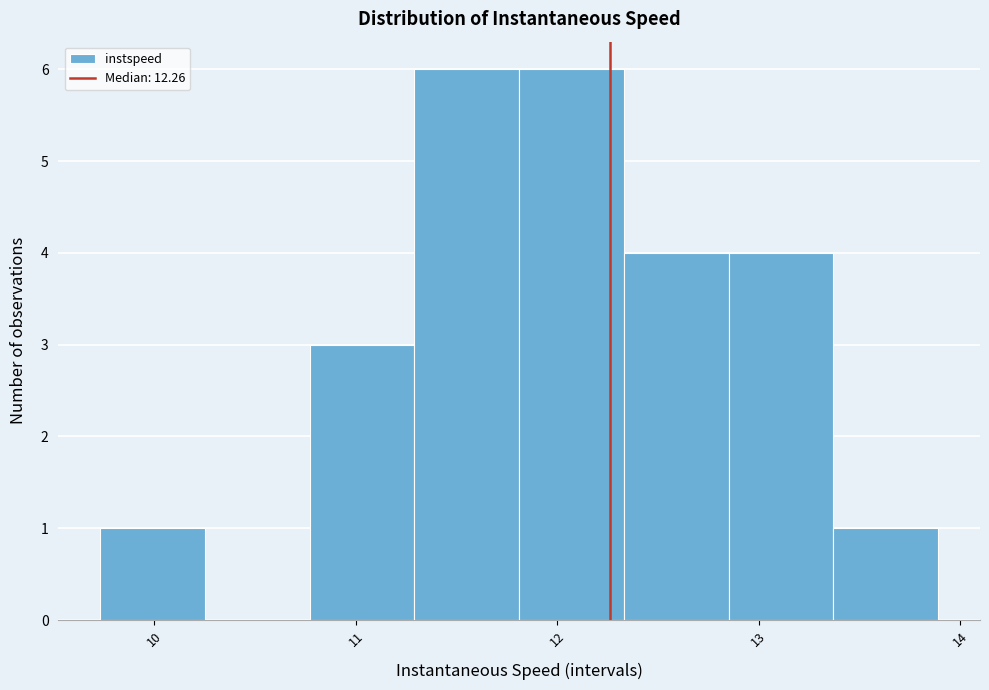

Reading left to right, list every bar in this chart as the range it spans on the x-axis followed by its height. Neither the bar edges nor the heights are printed on the chart, so give them approximately, as read against the axes.

9.7 to 10.3: 1
10.3 to 10.8: 0
10.8 to 11.3: 3
11.3 to 11.8: 6
11.8 to 12.3: 6
12.3 to 12.9: 4
12.9 to 13.4: 4
13.4 to 13.9: 1